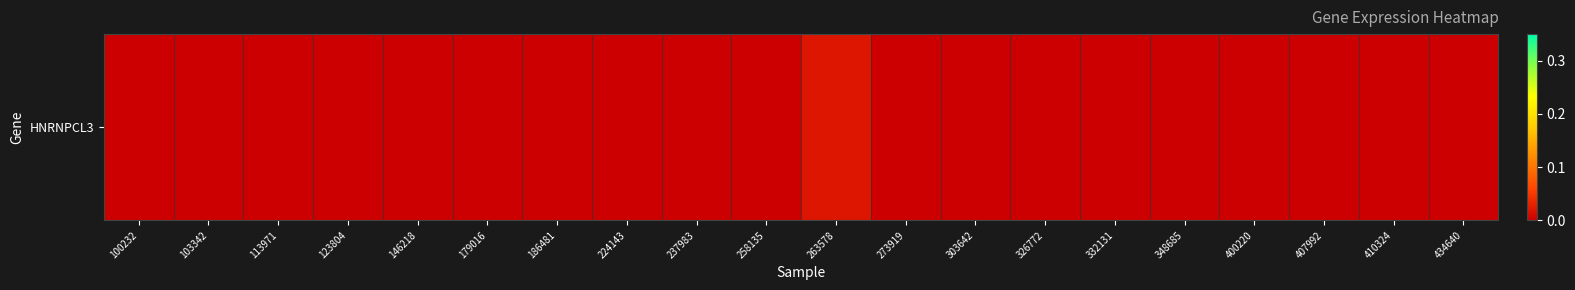

True or false: the data shows -0.0 at 186481.

False